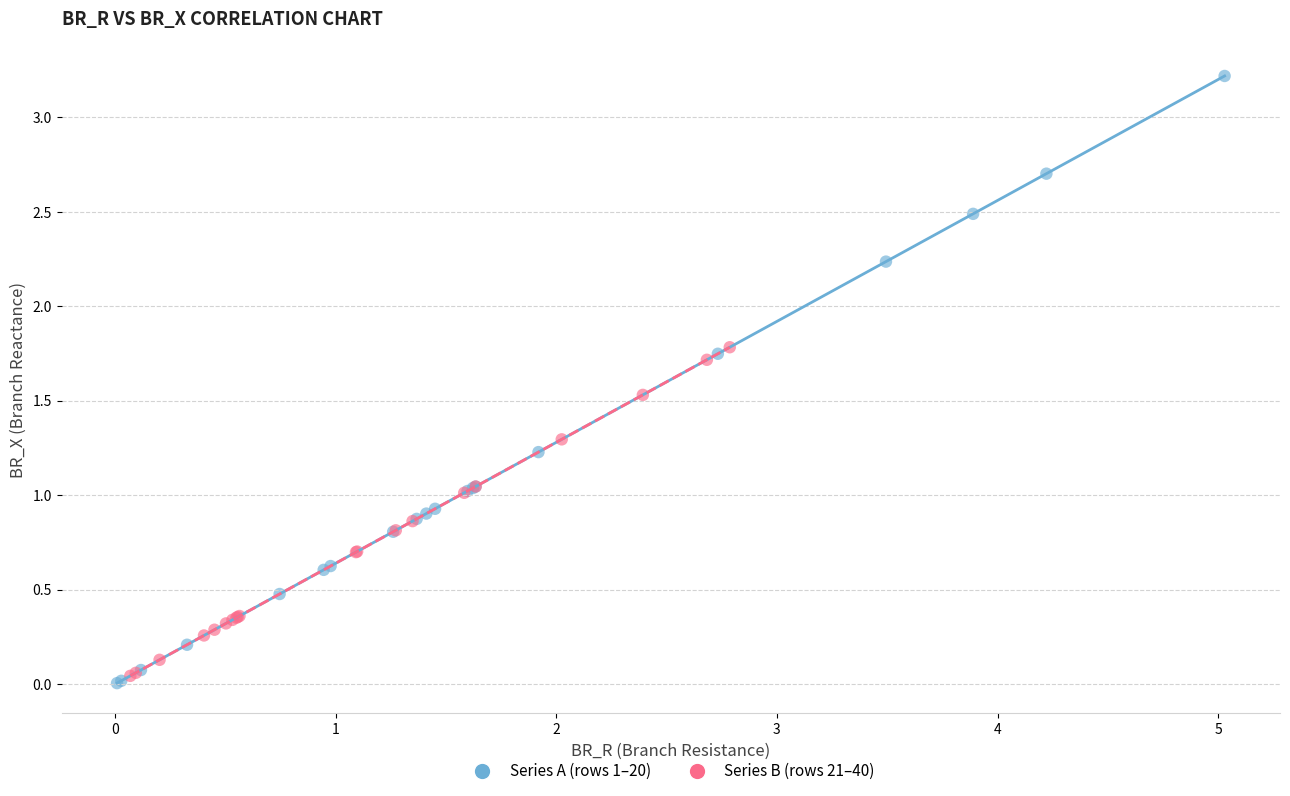

Which series contains the highest Y value?

Series A (rows 1–20)